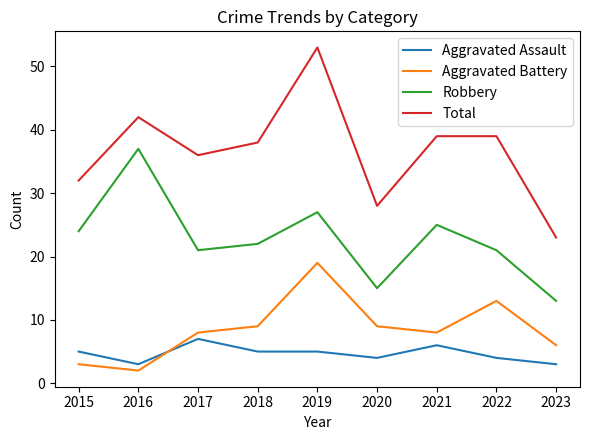

At which category does the chart reach its minimum across all series?

2016